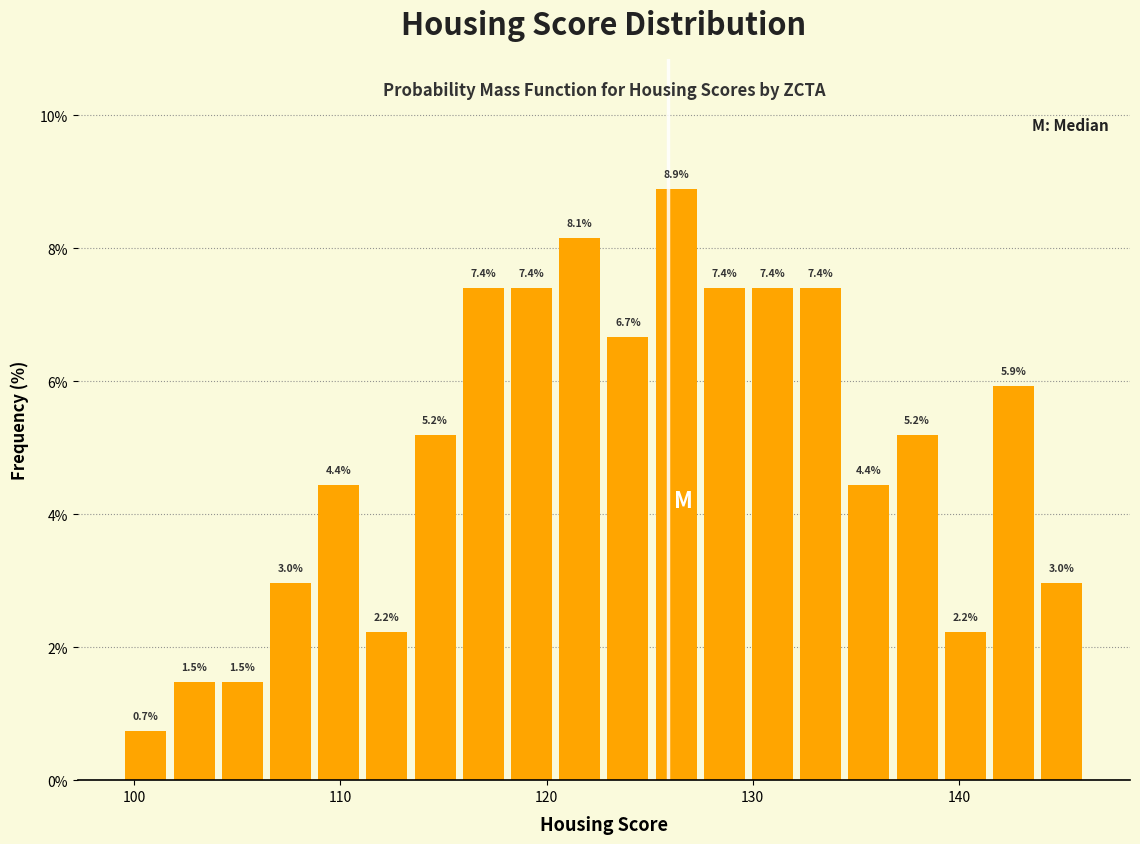

Read against the x-axis, roughly where is the centre of the tallest bar?

126